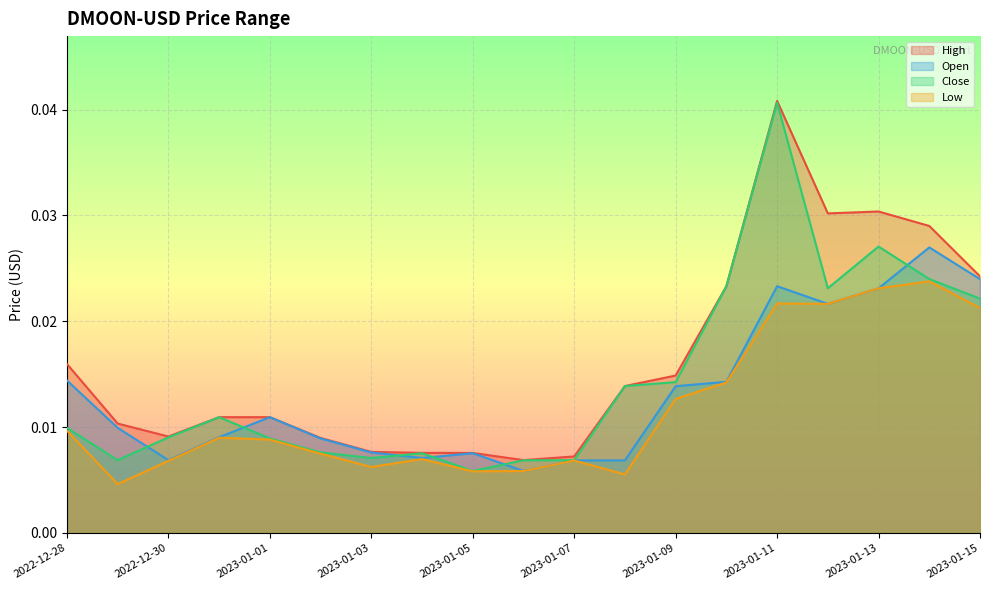

What position from the right is 2023-01-07?

9